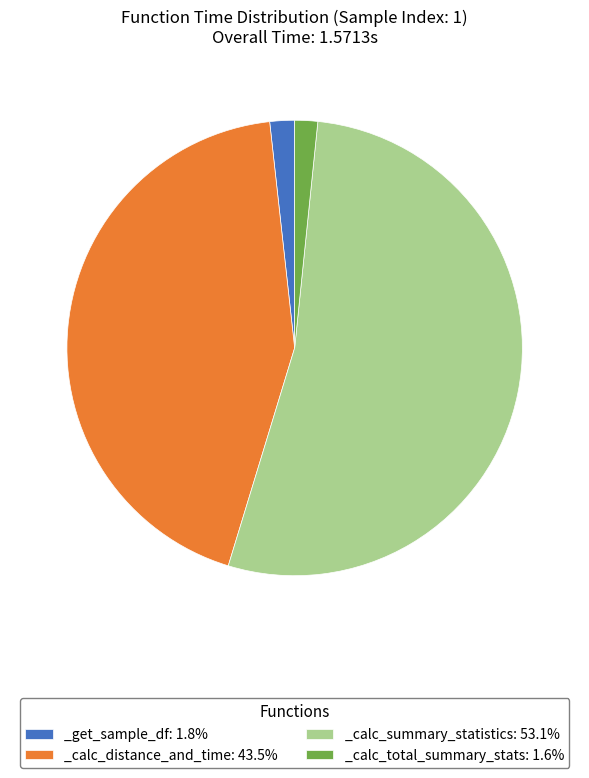

Combined, do _get_sample_df: 1.8% and _calc_summary_statistics: 53.1% account for over 50%?

Yes